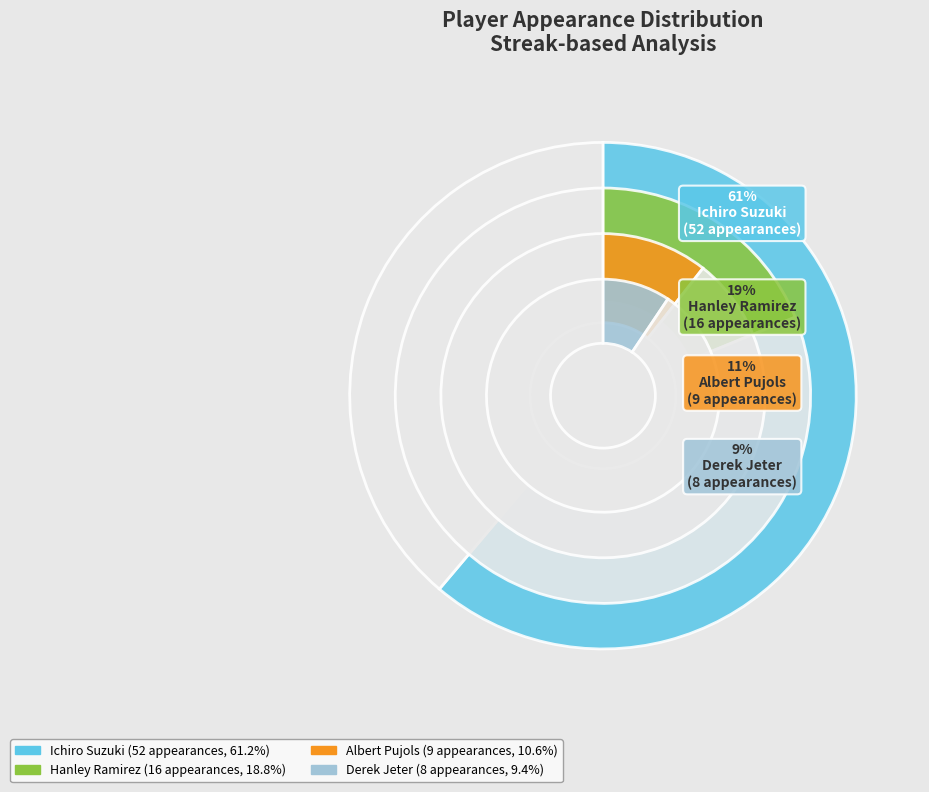

Rank the categories by value from highest to lowest.

Ichiro Suzuki, Hanley Ramirez, Albert Pujols, Derek Jeter